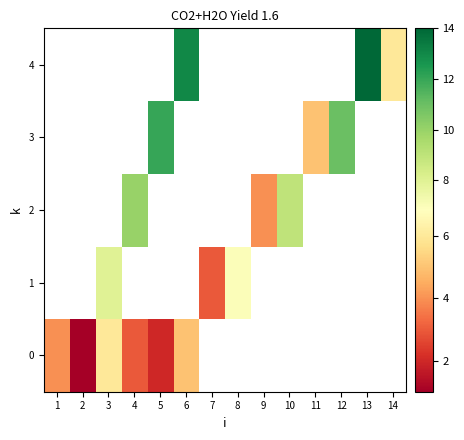

Between 2 and 12, which is larger?

12